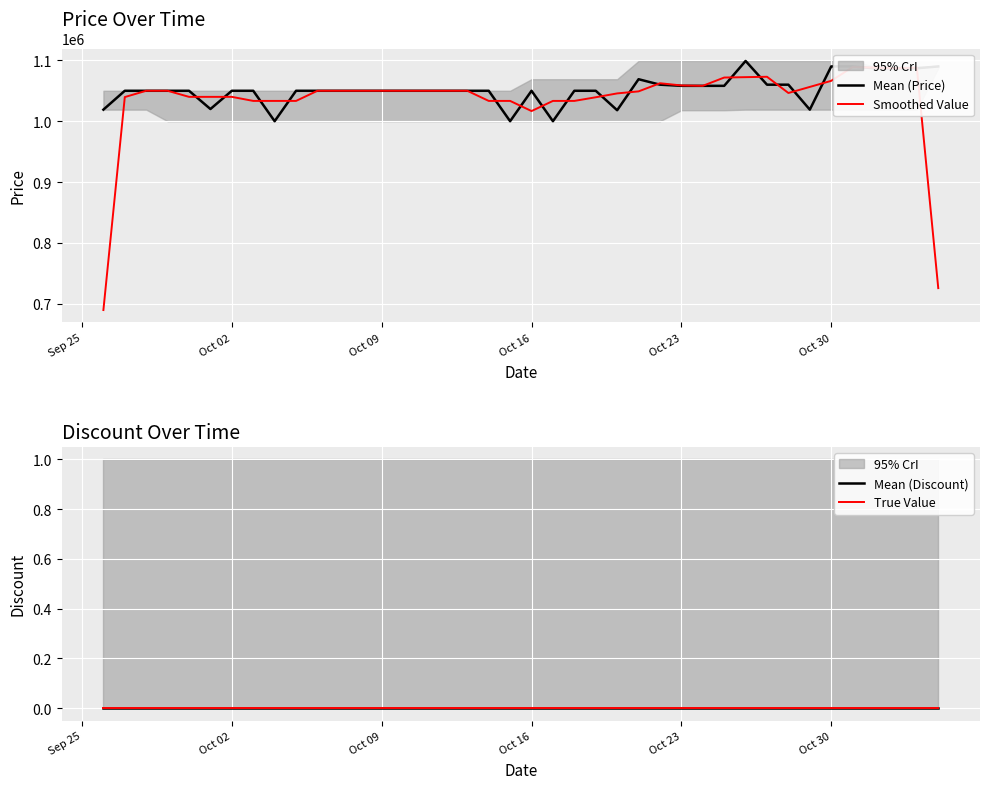

List the series in order of their peak value, highest first.

Mean (Price), Smoothed Value, Mean (Discount), True Value